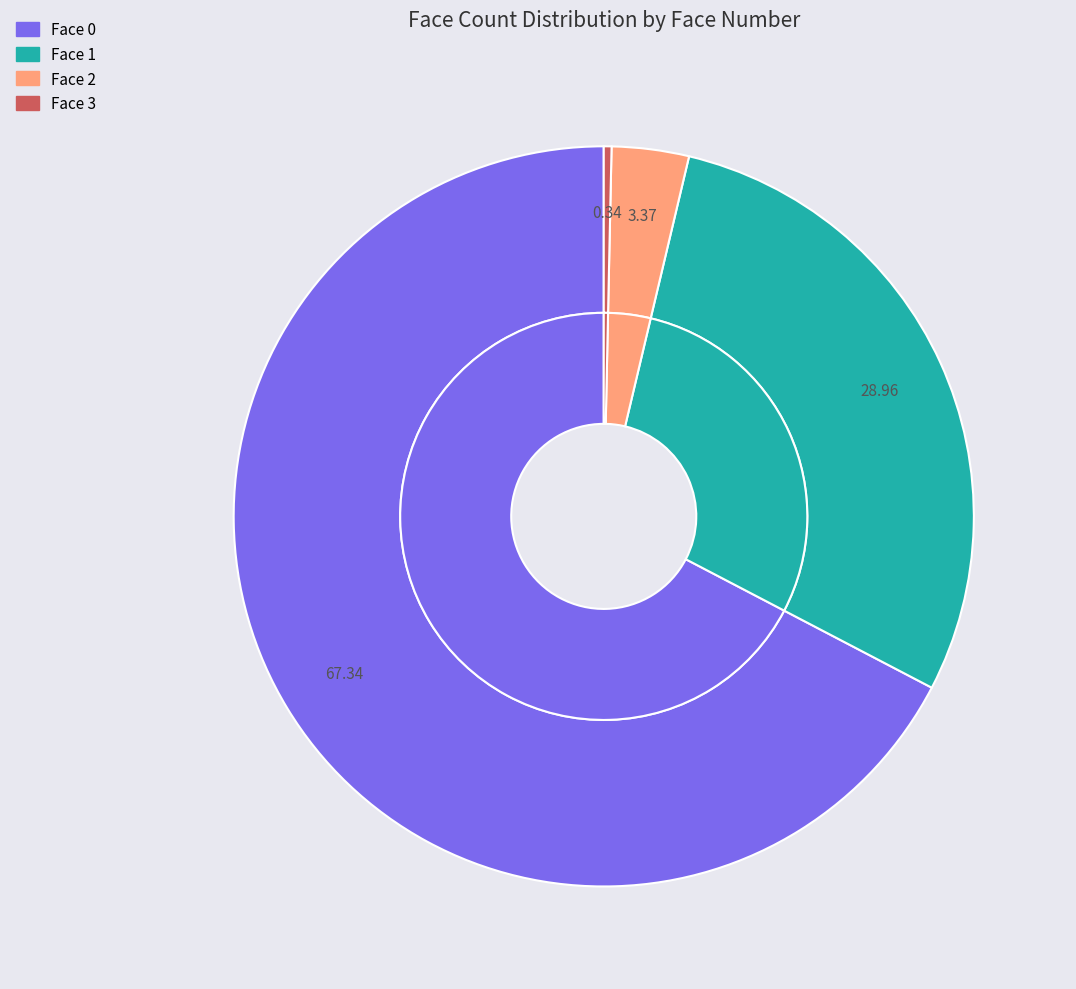

To the nearest percent, what percentage of the pie is face_num_2?

3%